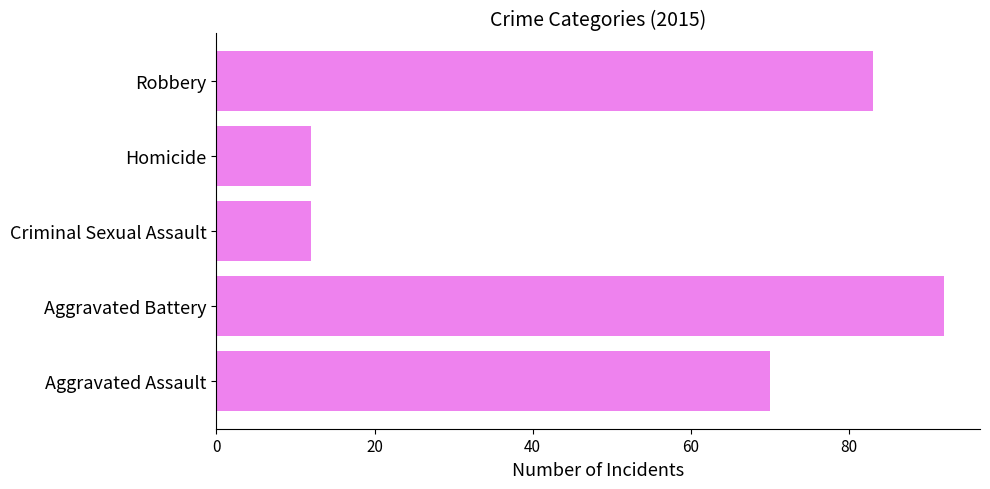

At which category does the chart reach its peak across all series?

Aggravated Battery